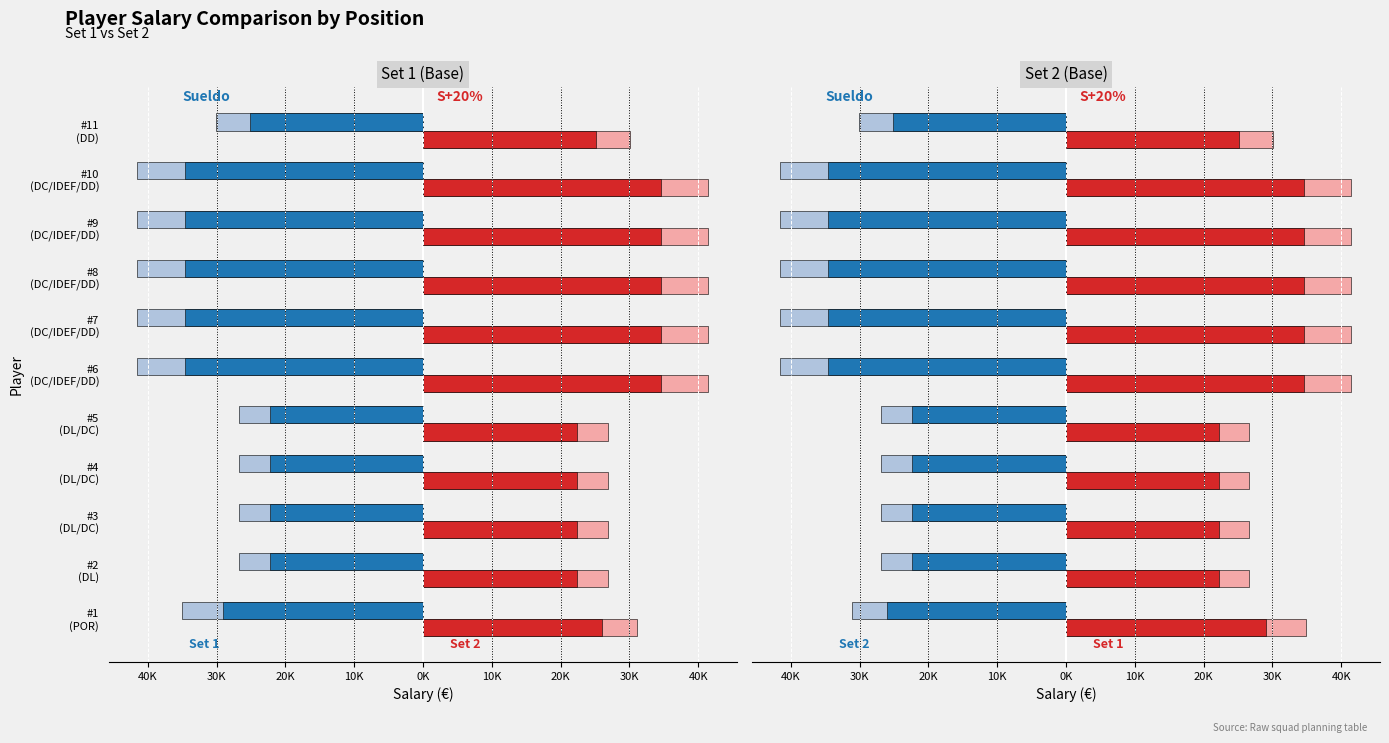

Rank the series at #5 (DL/DC) from highest to lowest value.

Sueldo (Set2), S+20% (Set2), Sueldo (Set1), S+20% (Set1)